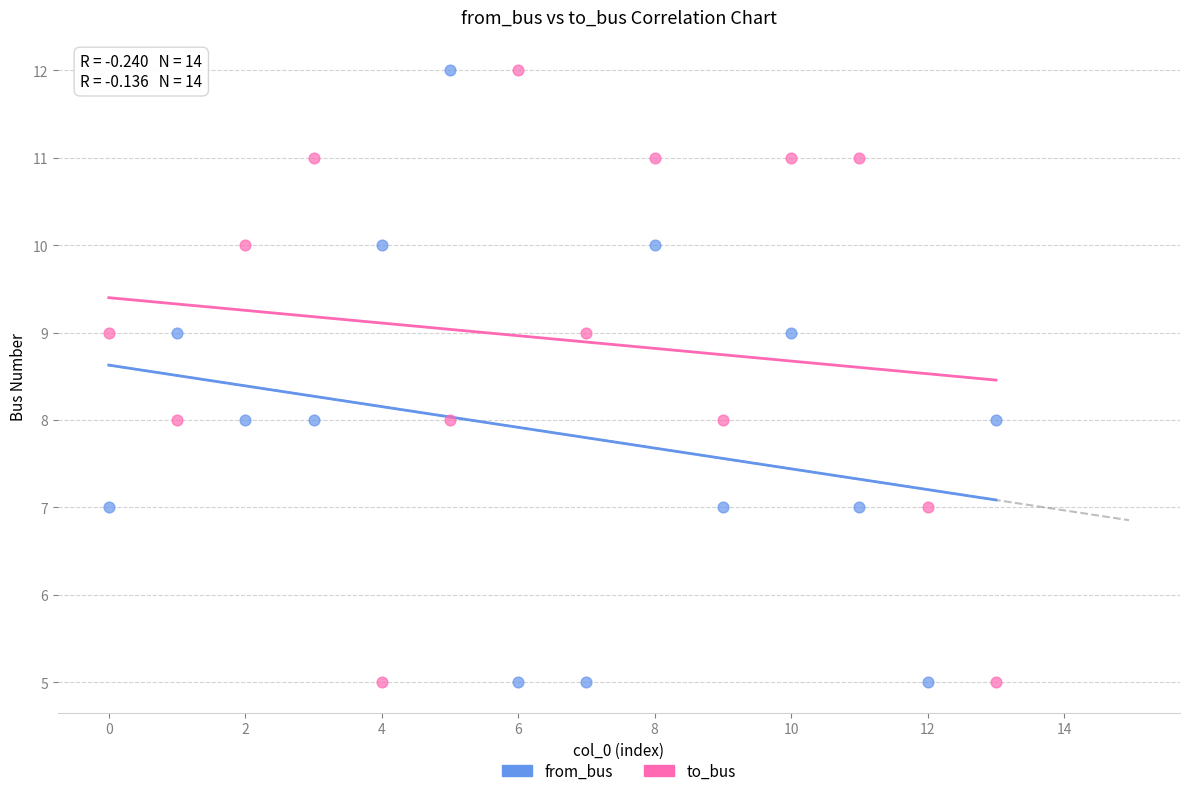

Count the number of points in this scatter plot.

28